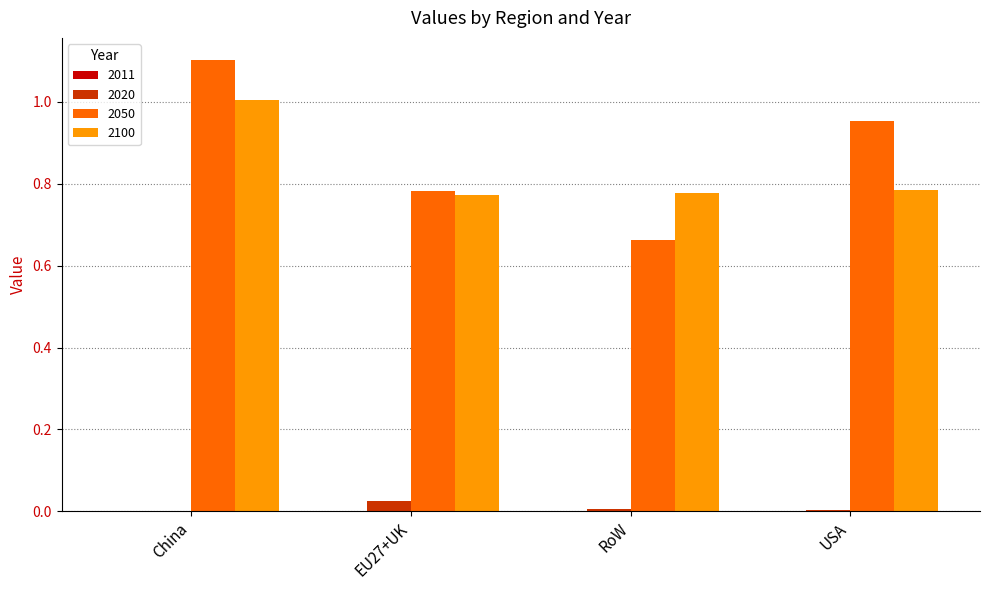

At which label does 2100 reach its peak?

China